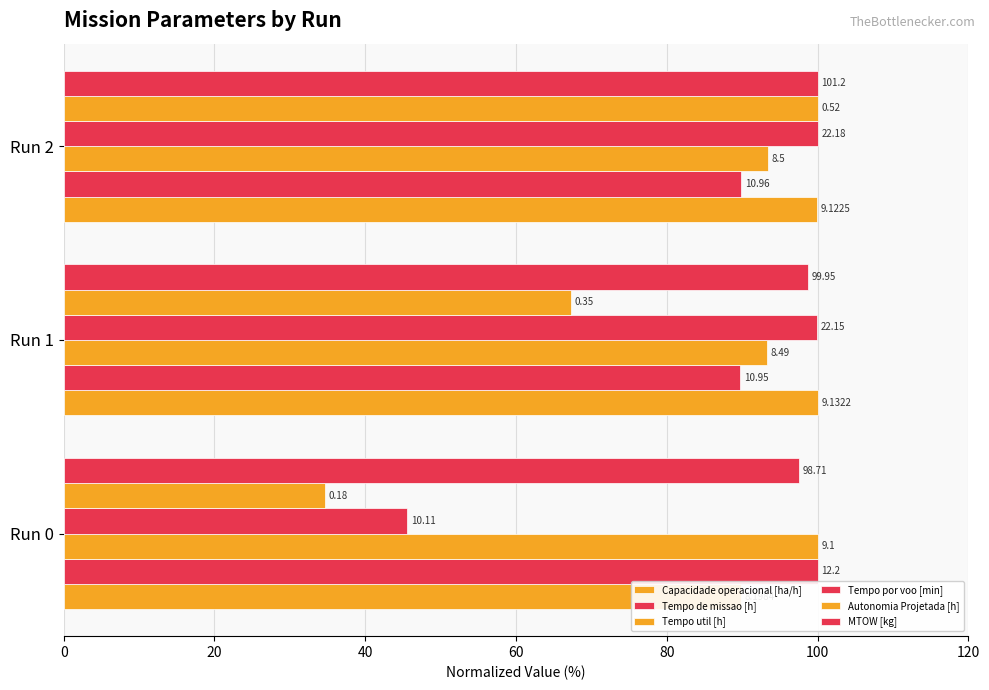

Rank the series by their maximum value, from lowest to highest.

Capacidade operacional [ha/h], Tempo de missao [h], Tempo util [h], Tempo por voo [min], Autonomia Projetada [h], MTOW [kg]